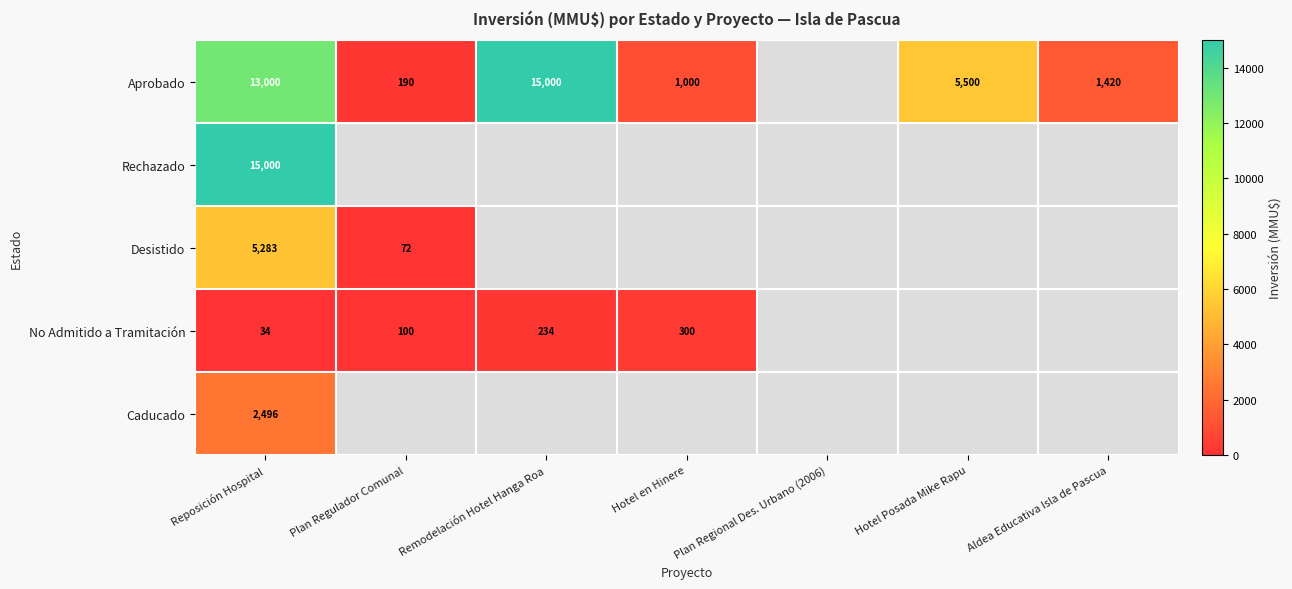

Rank the series at Reposición Hospital from highest to lowest value.

Rechazado, Aprobado, Desistido, Caducado, No Admitido a Tramitación